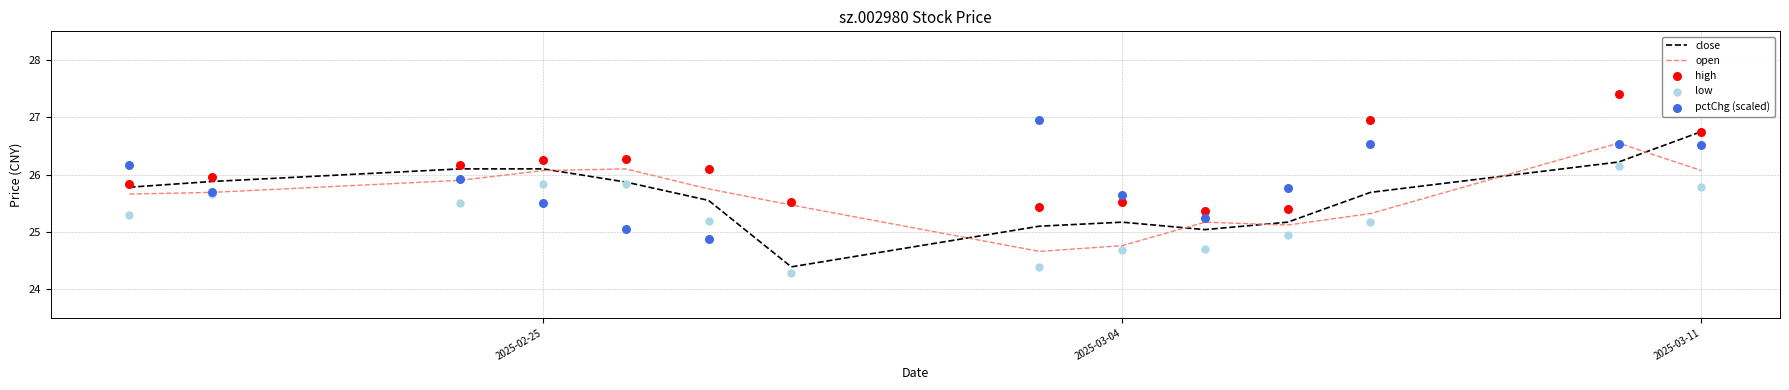

At which label does close reach its peak?

2025-03-11